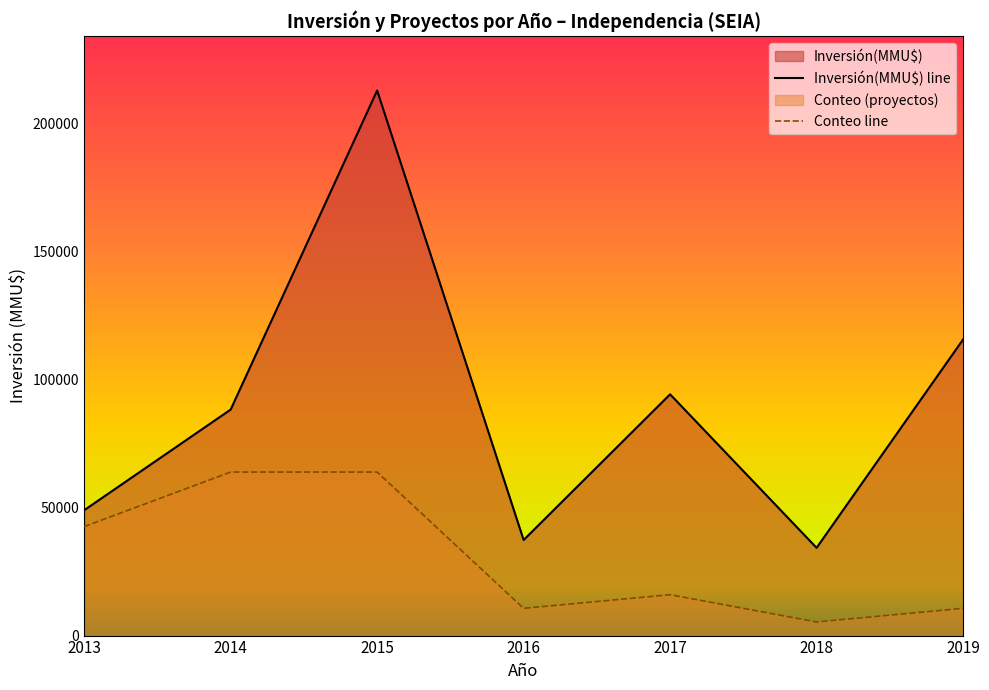

What is the average value of the Inversión(MMU$) line series?

90198.4